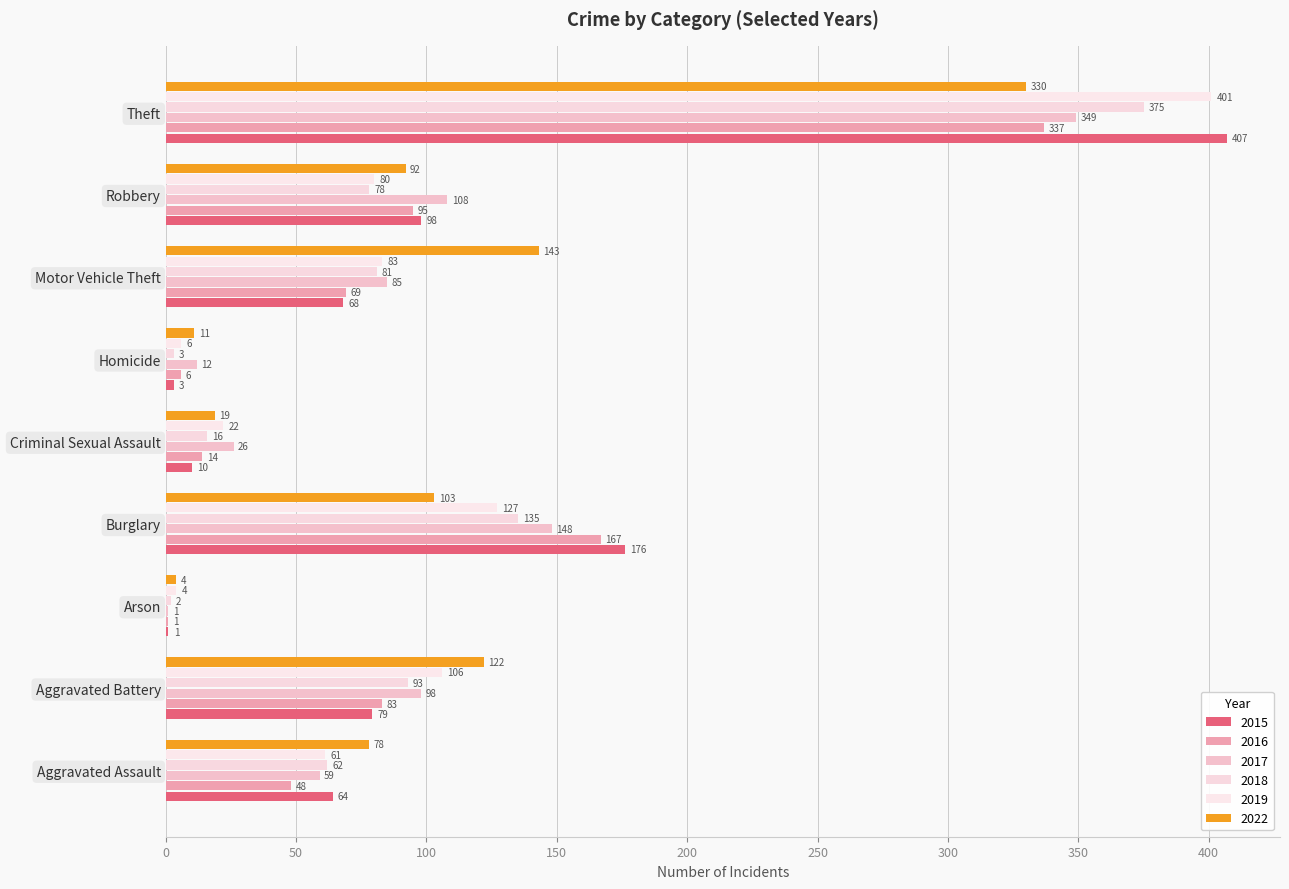

What is the value of the 2016 bar at the 1st from the left?

48